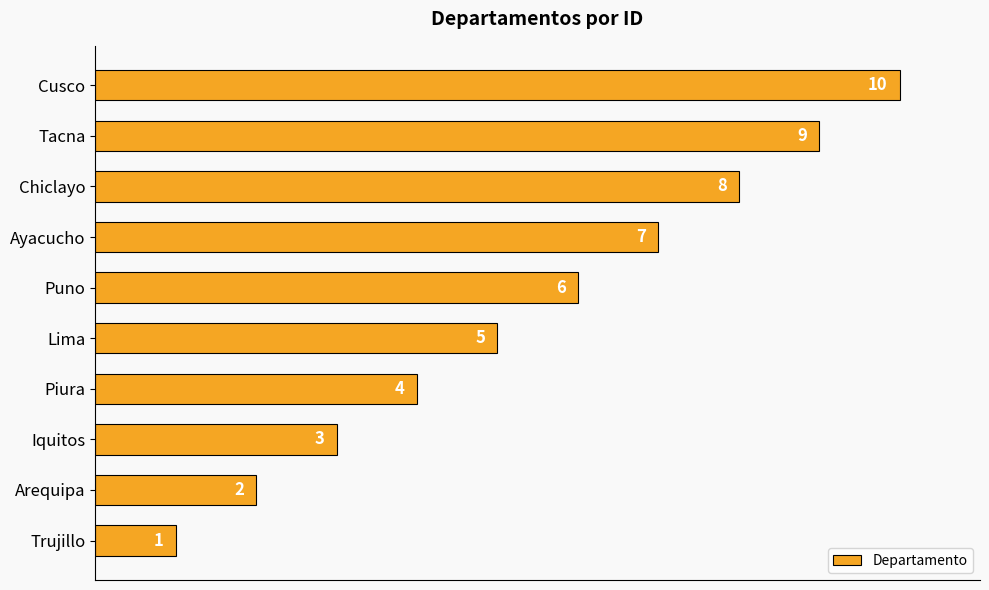

Count the values in the range 3 to 8.

6